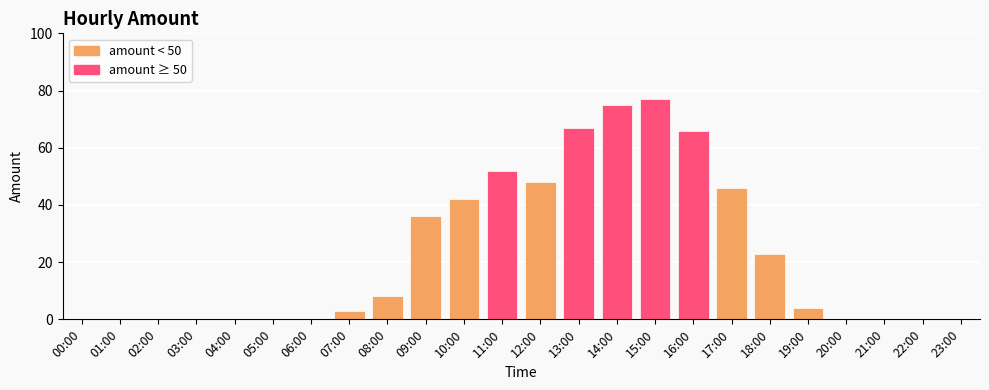

What is the average value?

23